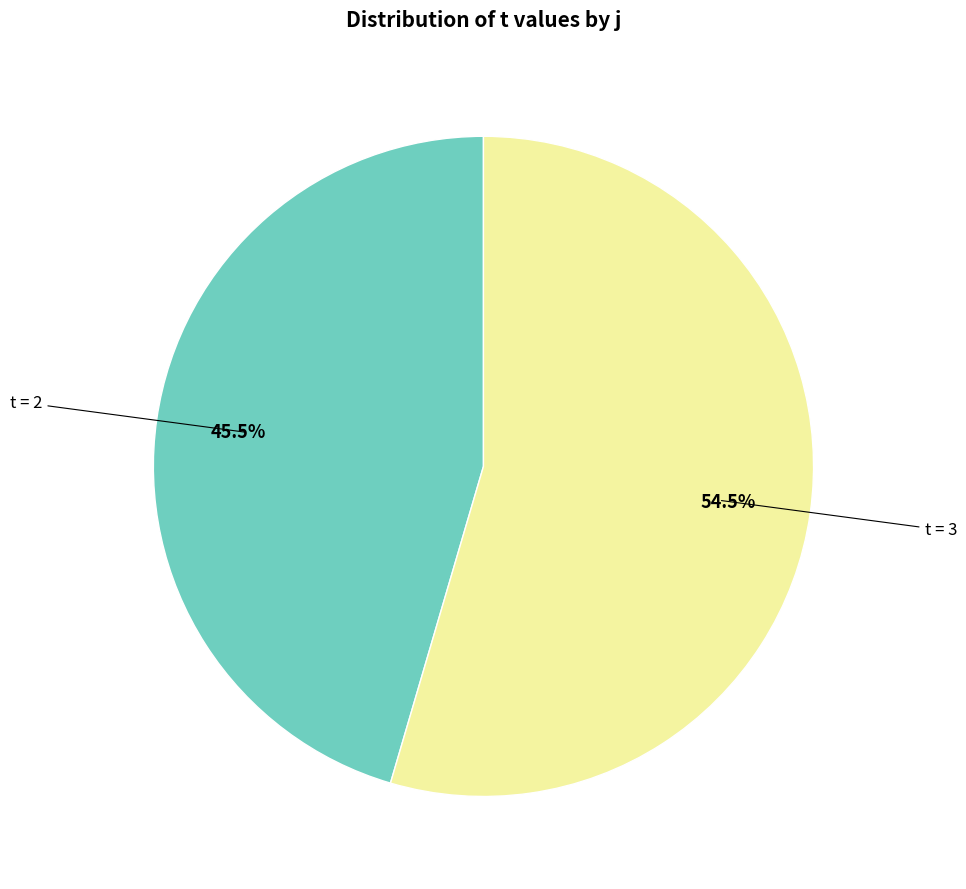

Is there a majority slice in this chart?

Yes